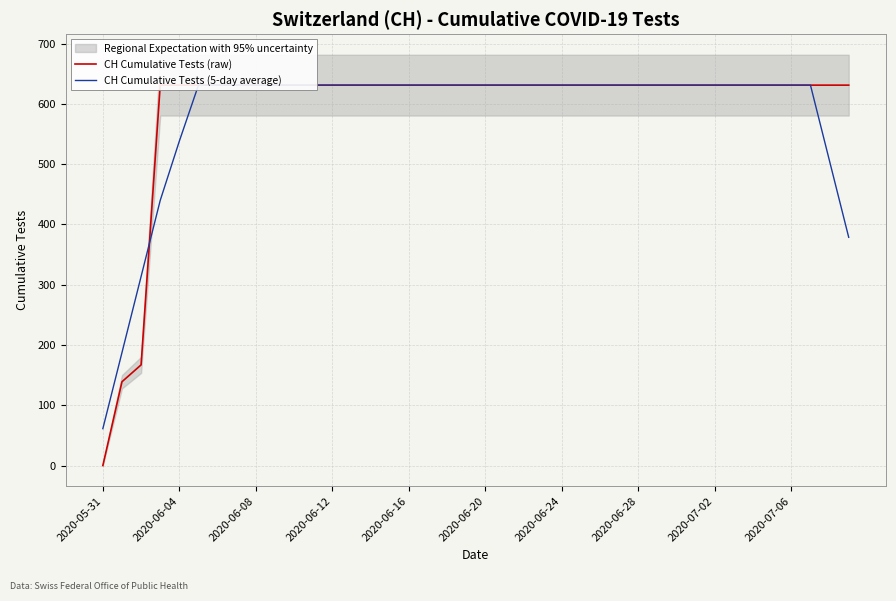

Is the value of CH Cumulative Tests (5-day average) at 21 greater than the value of CH Cumulative Tests (raw) at 38?

No